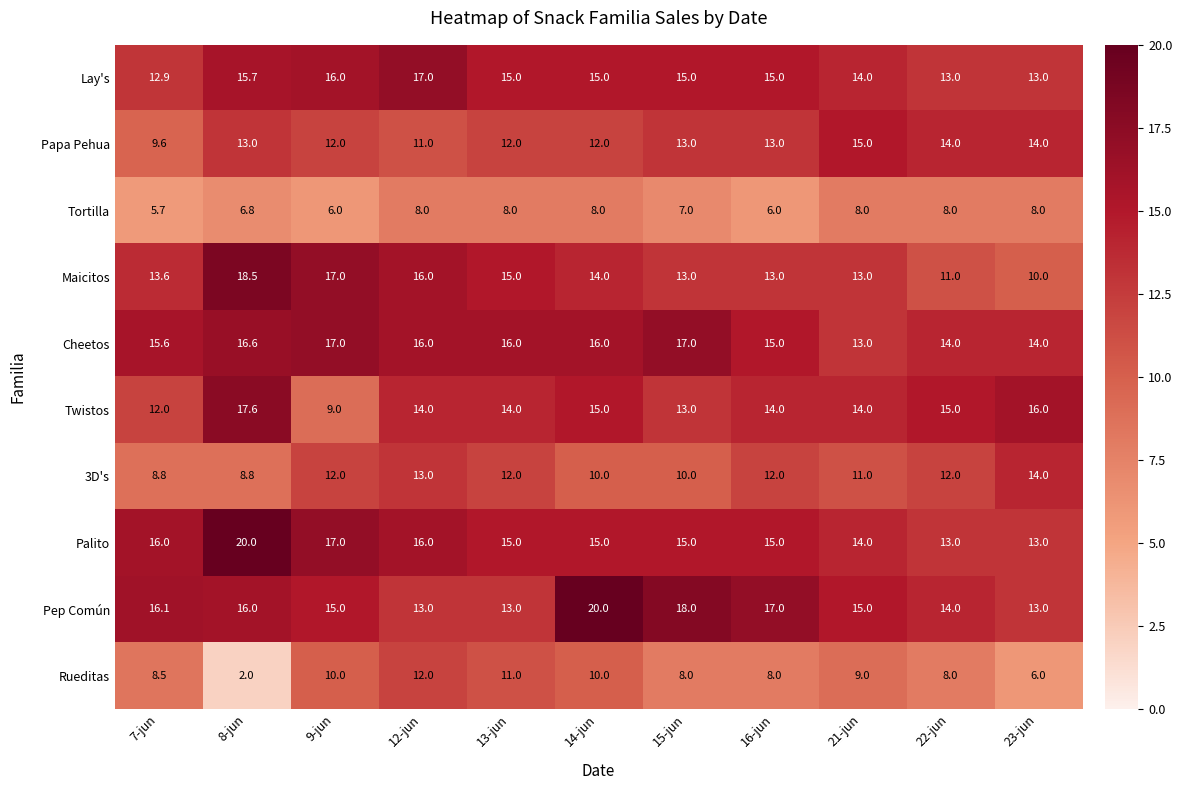

At 8-jun, list the series in order from smallest to largest.

Rueditas, Tortilla, 3D's, Papa Pehua, Lay's, Pep Común, Cheetos, Twistos, Maicitos, Palito